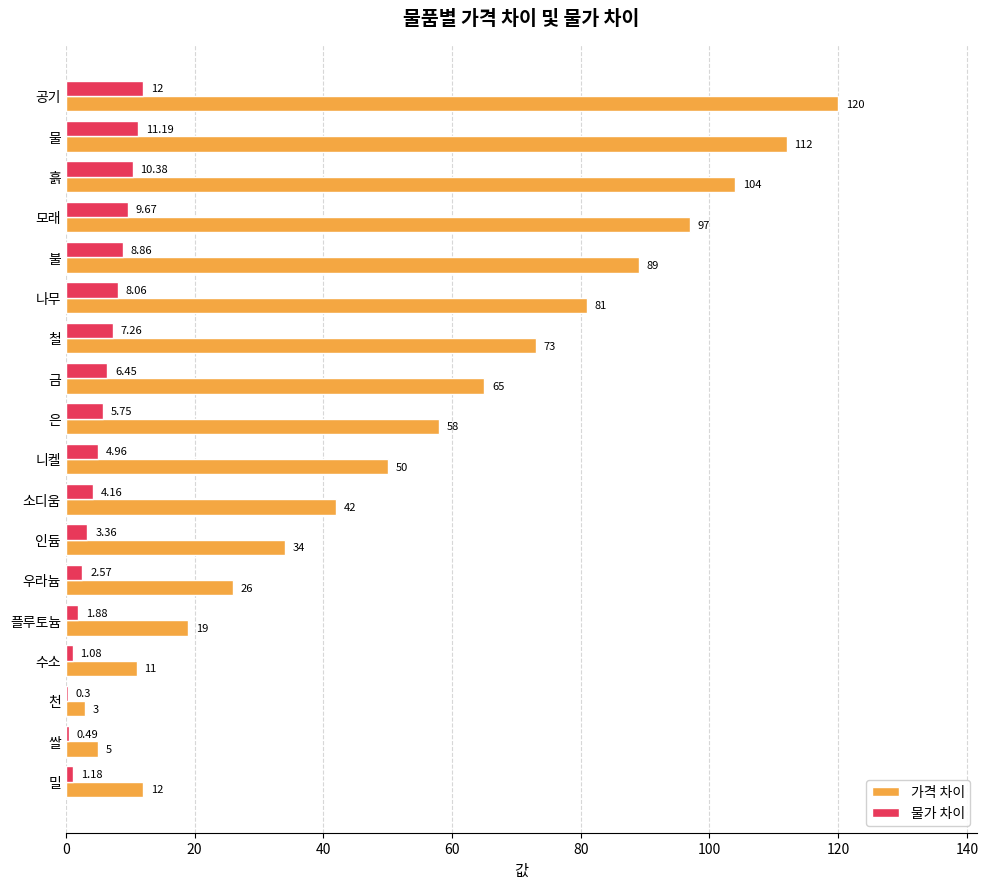

Which series has the largest total across all categories?

가격 차이